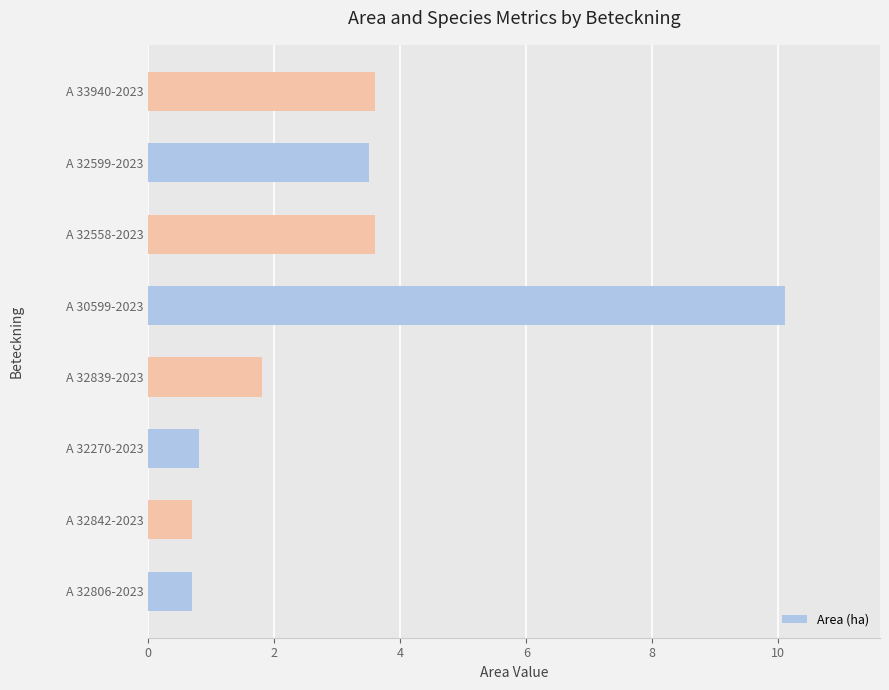

What is the change in value from A 32806-2023 to A 33940-2023?

+2.9